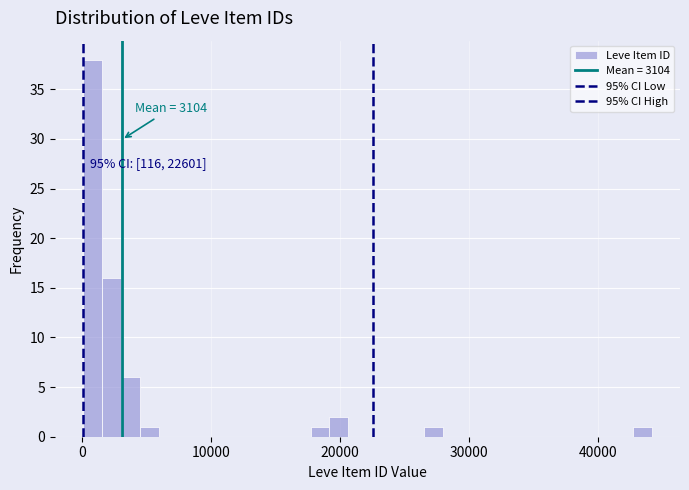

Read against the x-axis, roughly where is the centre of the tallest bar?

1000